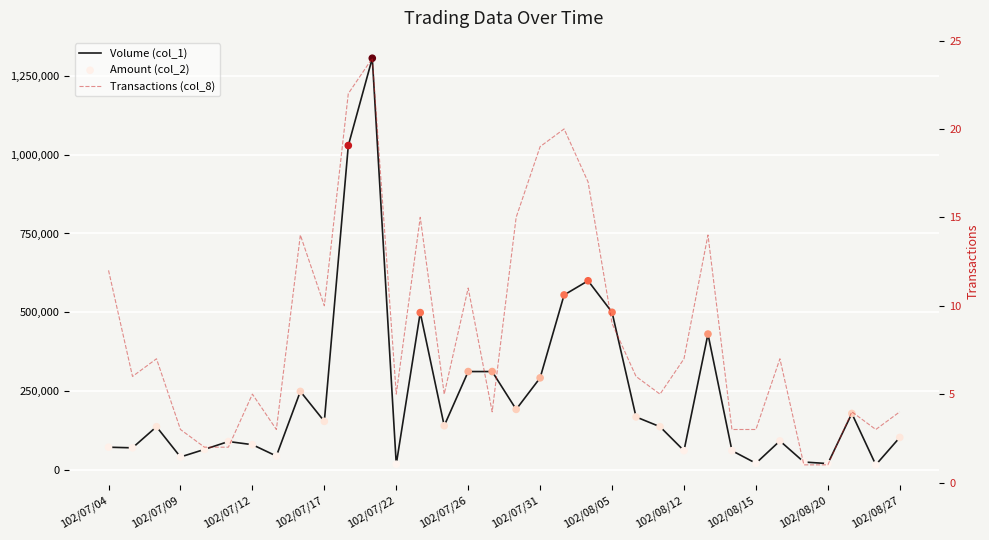

Is the value of Transactions (col_8) at 102/07/22 greater than the value of Amount (col_2) at 30?

No